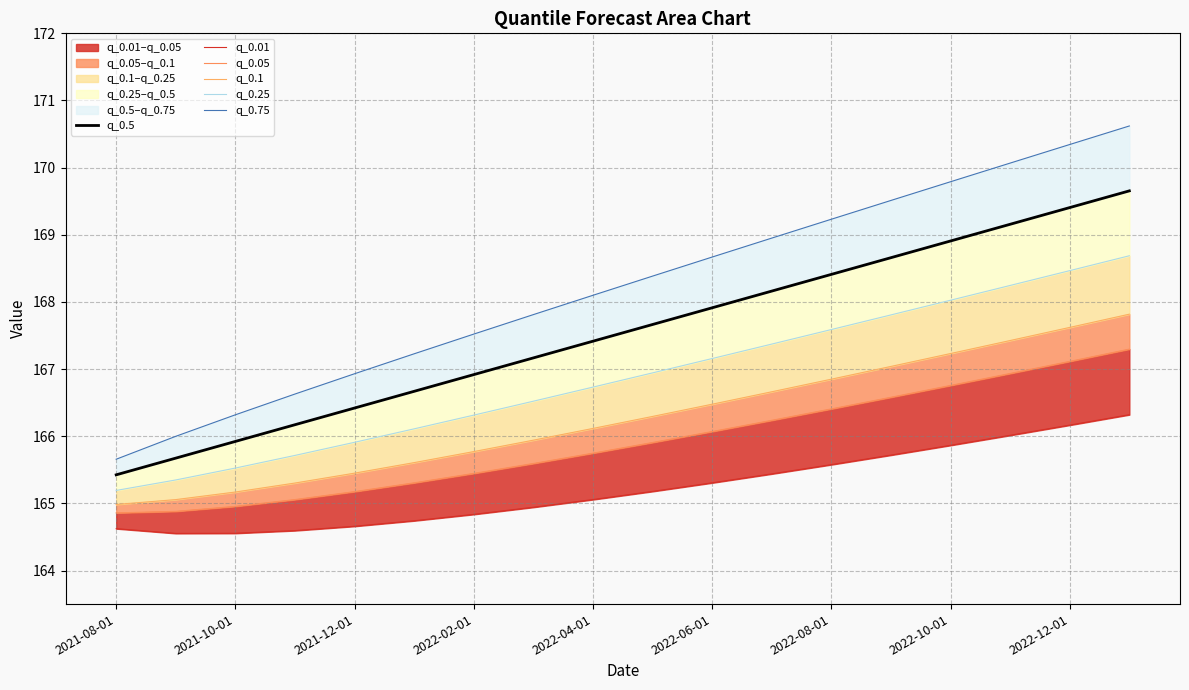

What is the difference between the maximum and second lowest values in the q_0.75 series?

4.6